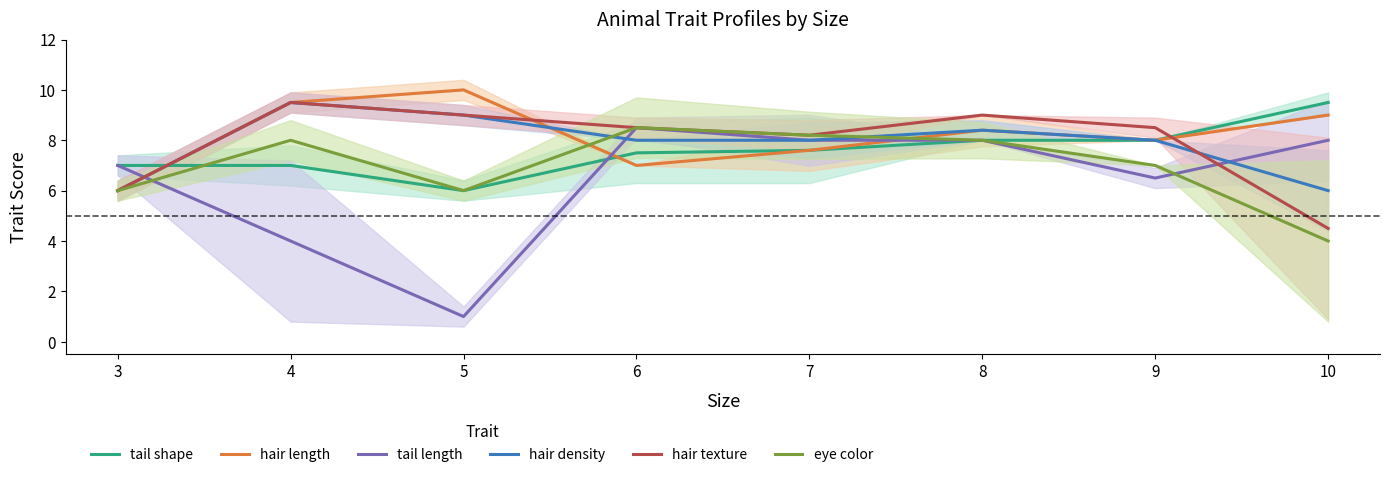

The value of tail length at 7 is 8.0. True or false?

True